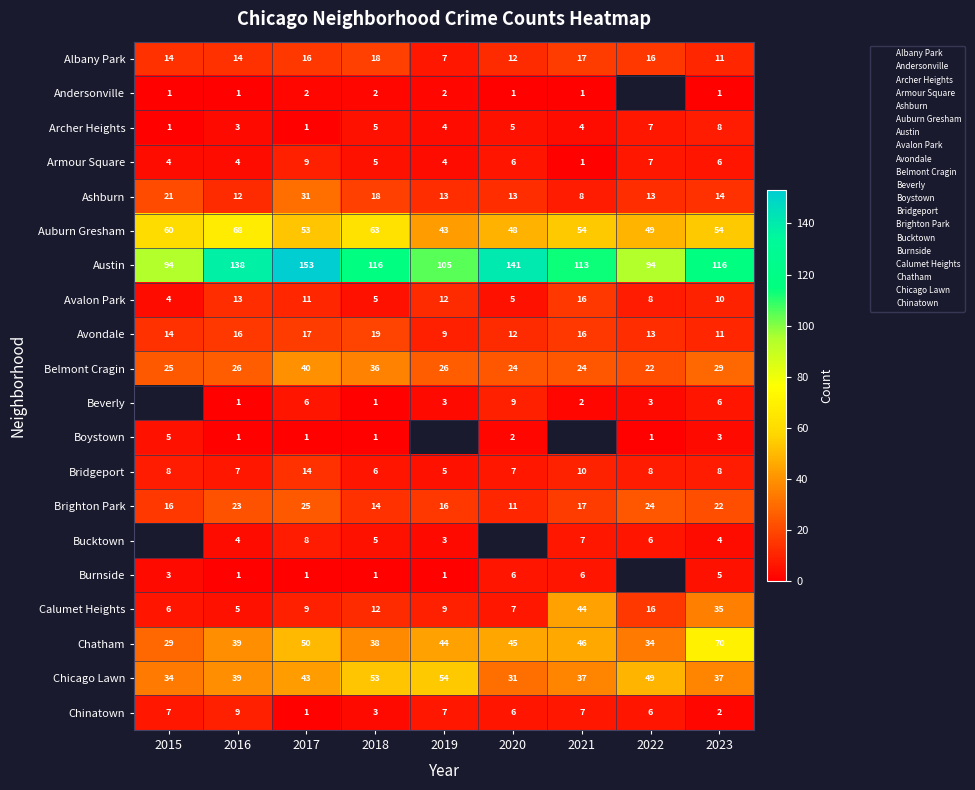

How many categories are shown in the chart?

9